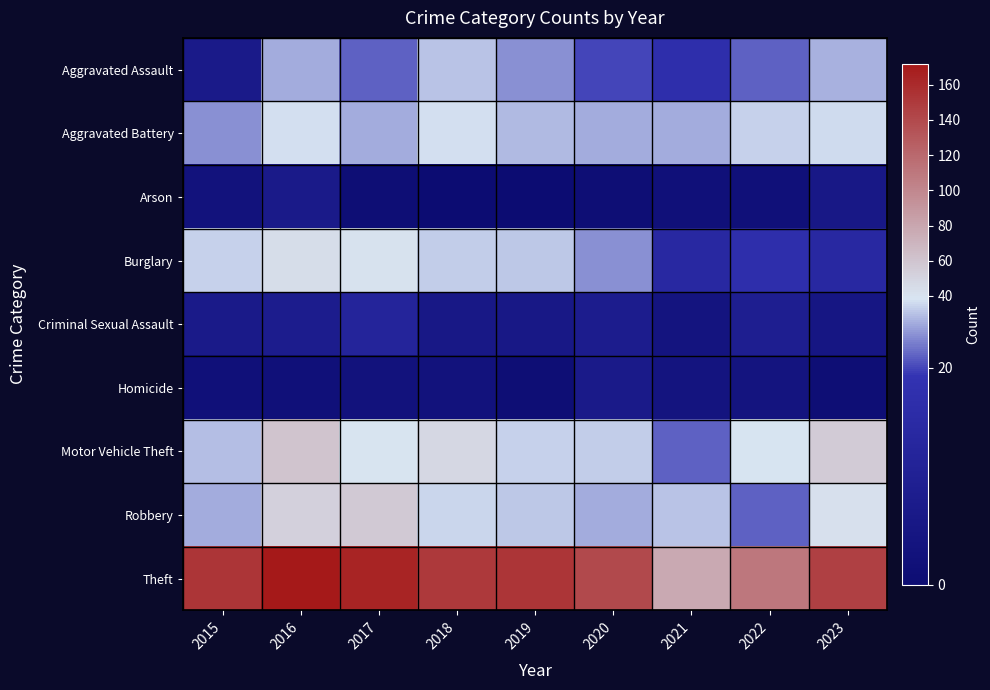

Reading right to left, what are all the values shown in this chart?

Aggravated Assault: 2023=26	2022=21	2021=17	2020=20	2019=23	2018=30	2017=21	2016=25	2015=7
Aggravated Battery: 2023=36	2022=34	2021=24	2020=25	2019=28	2018=37	2017=25	2016=37	2015=23
Arson: 2023=6	2022=2	2021=2	2020=1	2019=0	2018=0	2017=1	2016=7	2015=3
Burglary: 2023=14	2022=17	2021=14	2020=23	2019=31	2018=33	2017=41	2016=44	2015=34
Criminal Sexual Assault: 2023=5	2022=9	2021=4	2020=8	2019=6	2018=6	2017=12	2016=8	2015=7
Homicide: 2023=1	2022=4	2021=4	2020=7	2019=1	2018=3	2017=3	2016=2	2015=2
Motor Vehicle Theft: 2023=56	2022=38	2021=21	2020=33	2019=34	2018=48	2017=40	2016=60	2015=29
Robbery: 2023=42	2022=21	2021=30	2020=25	2019=31	2018=35	2017=57	2016=52	2015=24
Theft: 2023=146	2022=110	2021=78	2020=140	2019=153	2018=151	2017=164	2016=172	2015=153